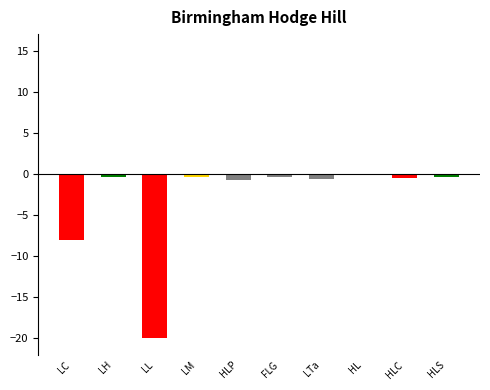

What position from the right is LC?

10